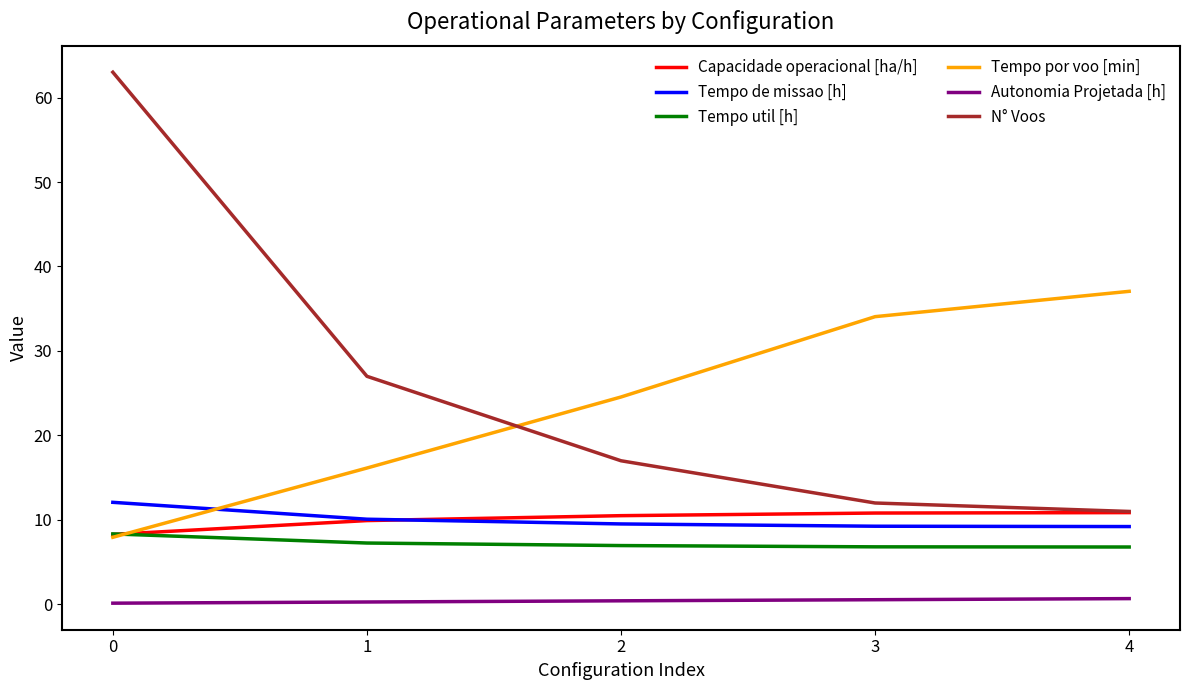

What is the minimum value for N° Voos?

11.0